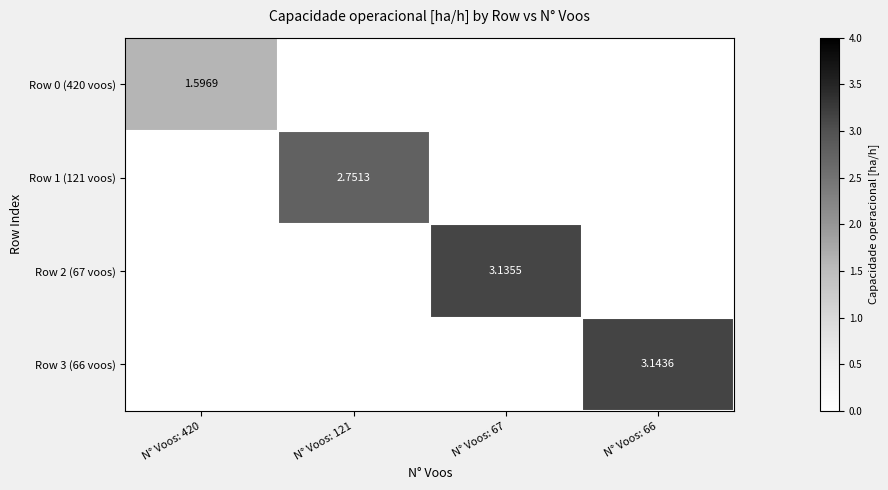

Is the value of Row 2 (67 voos) at N° Voos: 67 greater than the value of Row 1 (121 voos) at N° Voos: 121?

Yes